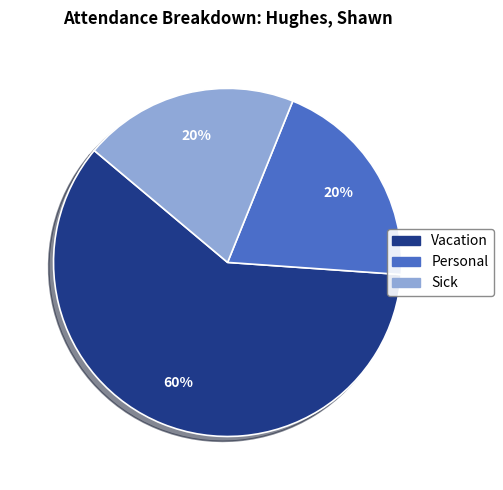

To the nearest percent, what portion does Personal represent?

20%